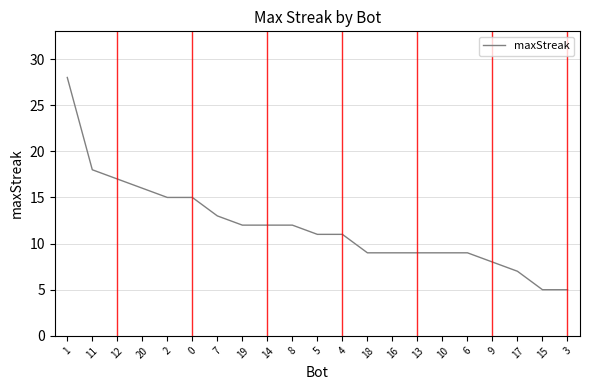

What position from the right is 6?

5